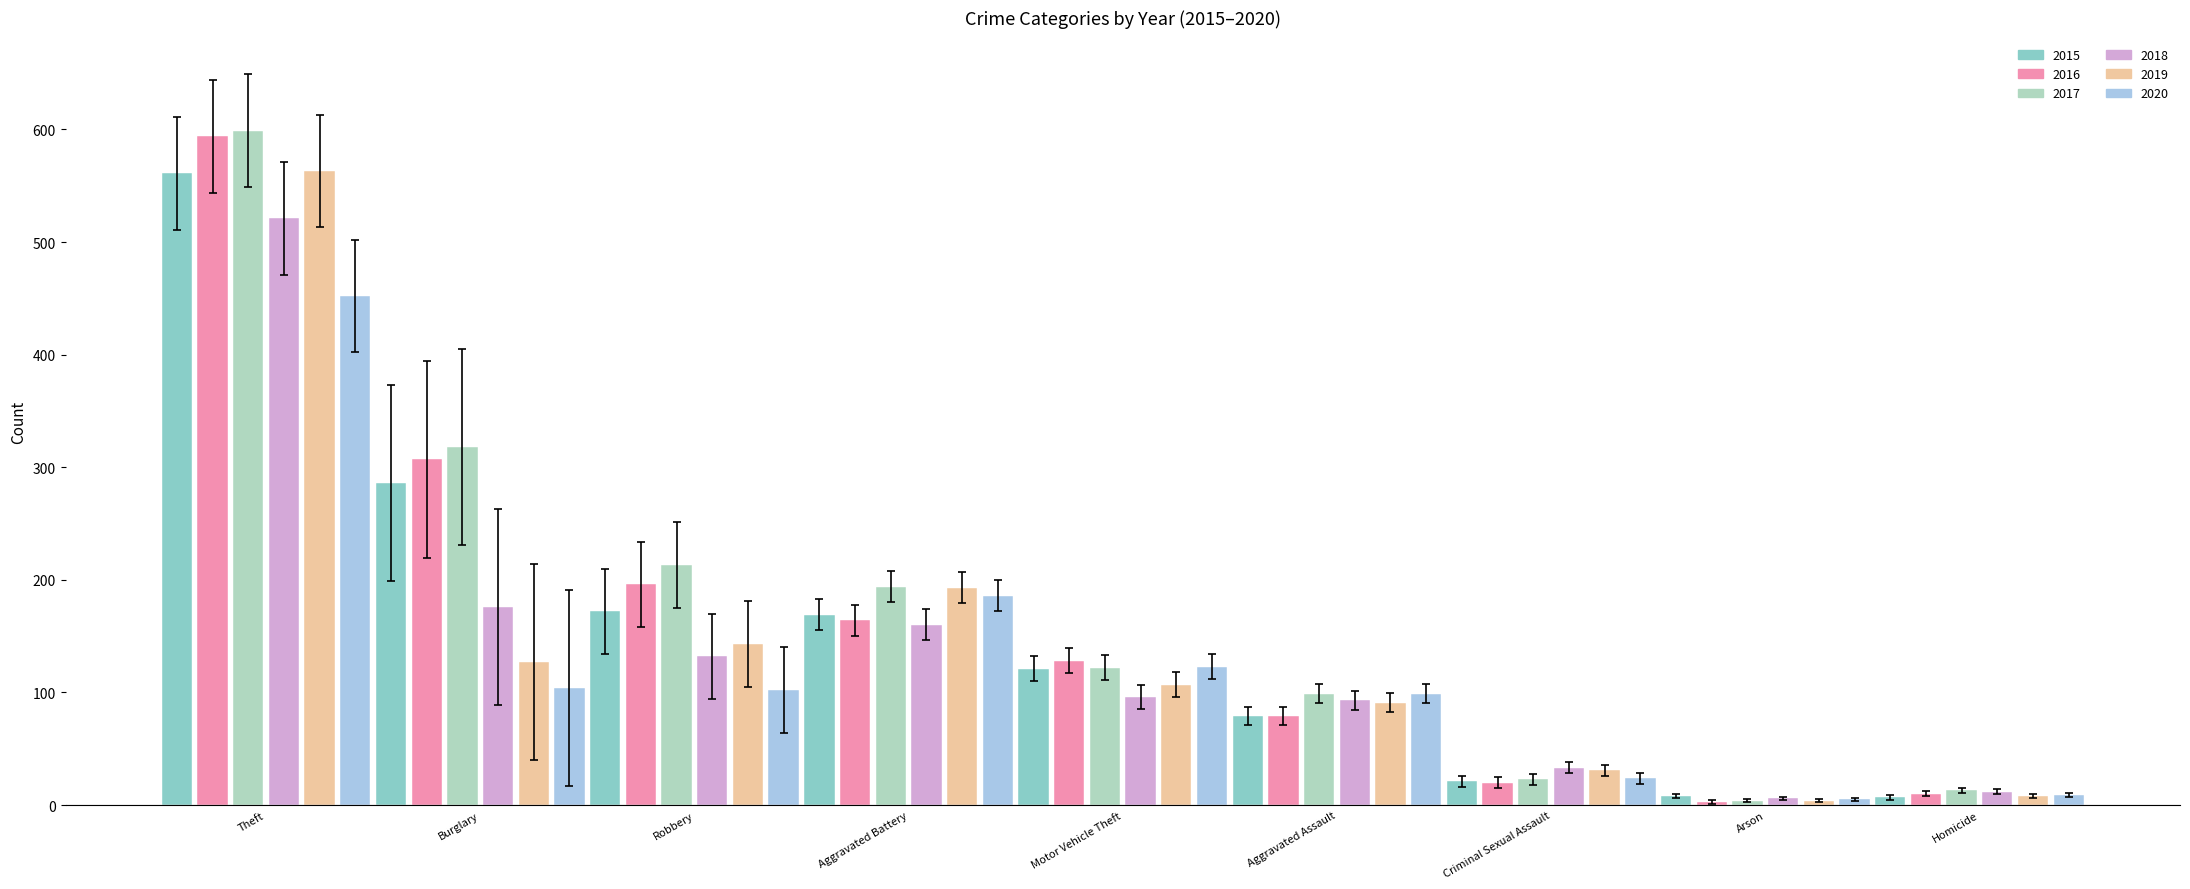

What is the maximum value shown in the chart?

599